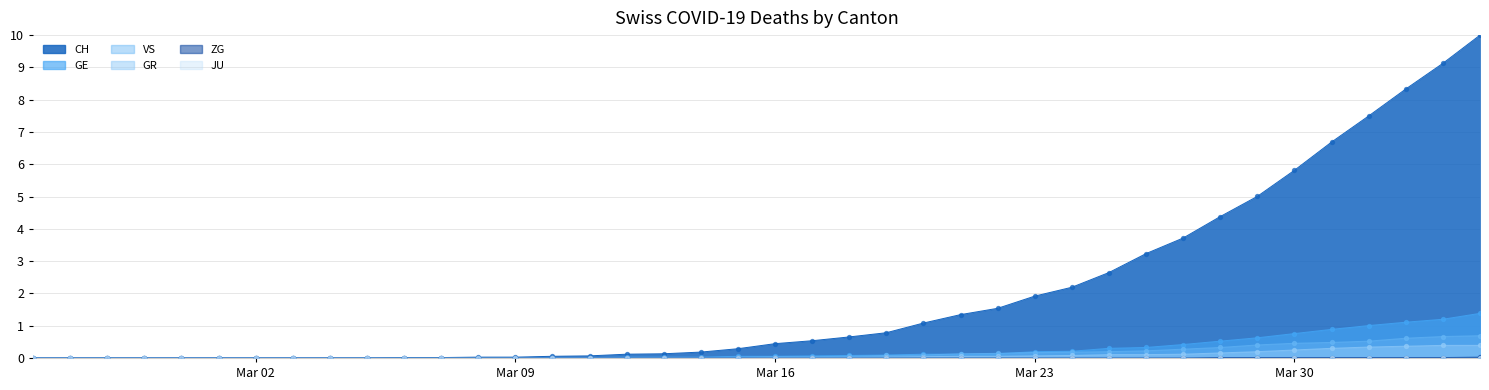

Which series reaches the maximum Y coordinate?

CH